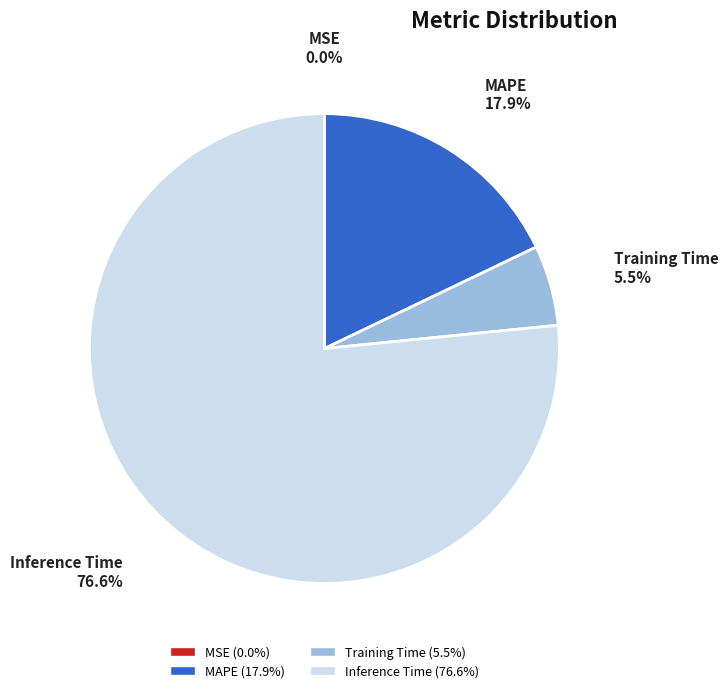

Which has a higher value, Training Time or Inference Time?

Inference Time